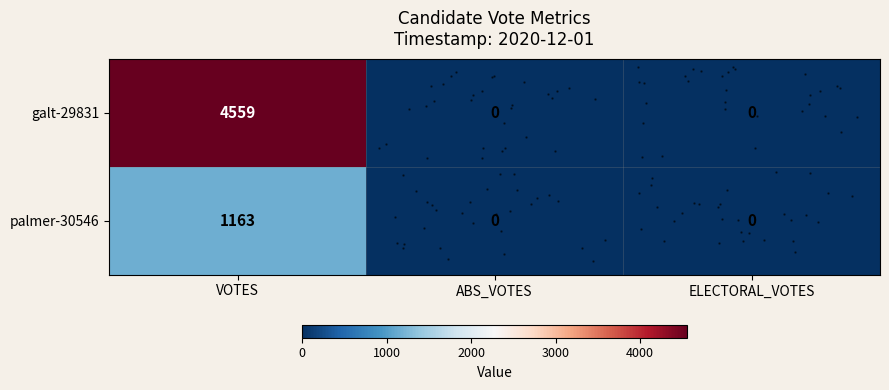

Which series has the widest spread of values?

row_0